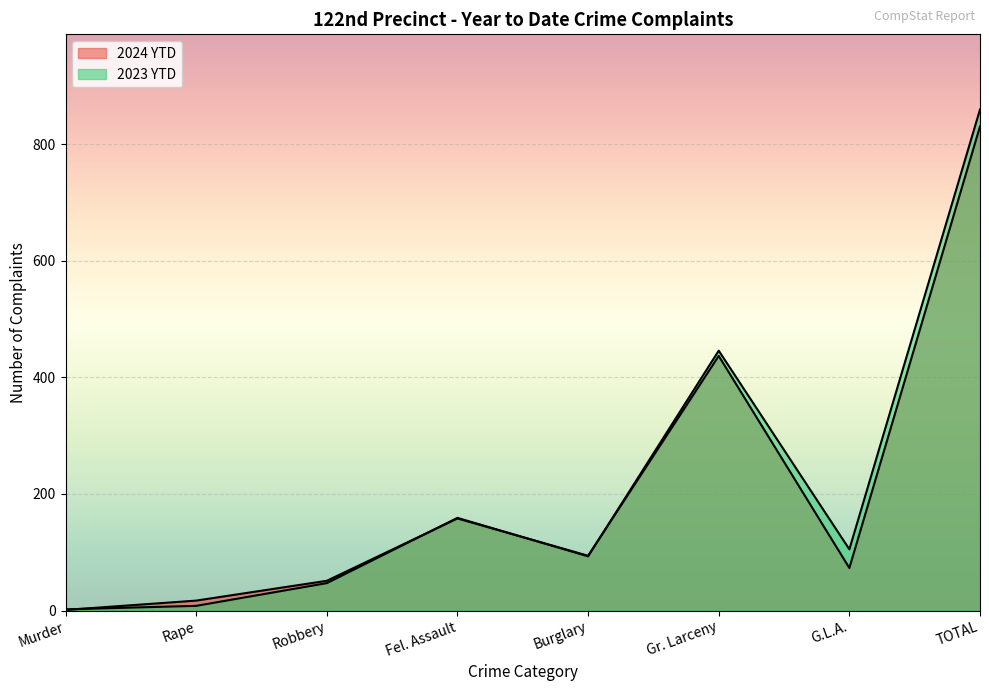

Reading left to right, transcribe all the data shown in this chart.

2024 YTD: Murder=1	Rape=17	Robbery=51	Fel. Assault=158	Burglary=94	Gr. Larceny=437	G.L.A.=73	TOTAL=831
2023 YTD: Murder=2	Rape=8	Robbery=47	Fel. Assault=159	Burglary=93	Gr. Larceny=446	G.L.A.=105	TOTAL=860